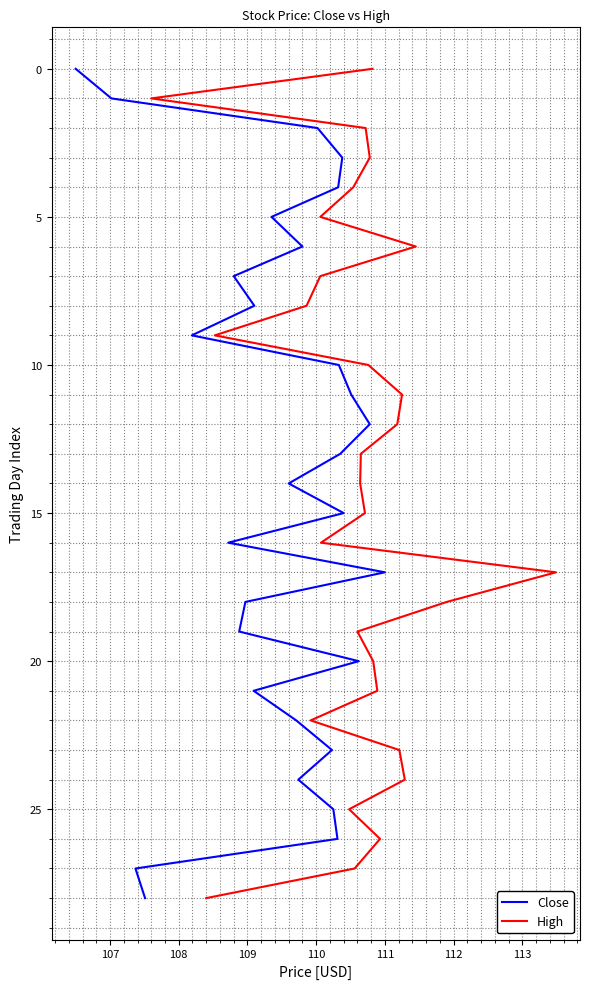

Rank the series by their maximum value, from lowest to highest.

Close, High